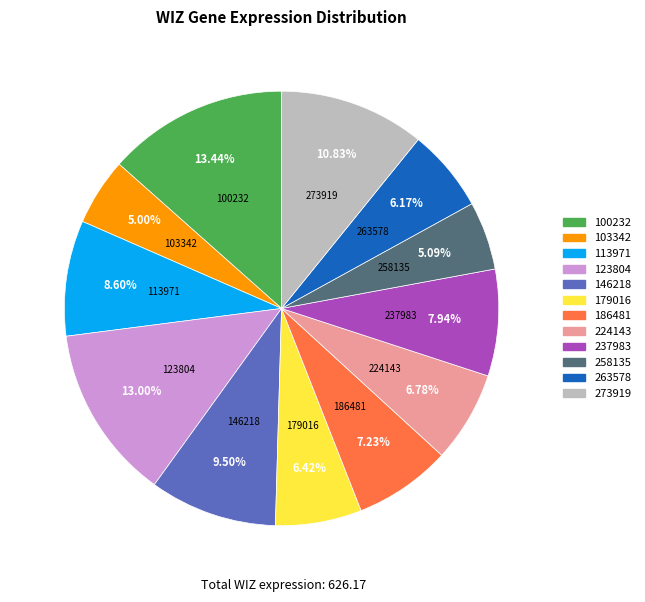

Between 113971 and 146218, which is larger?

146218